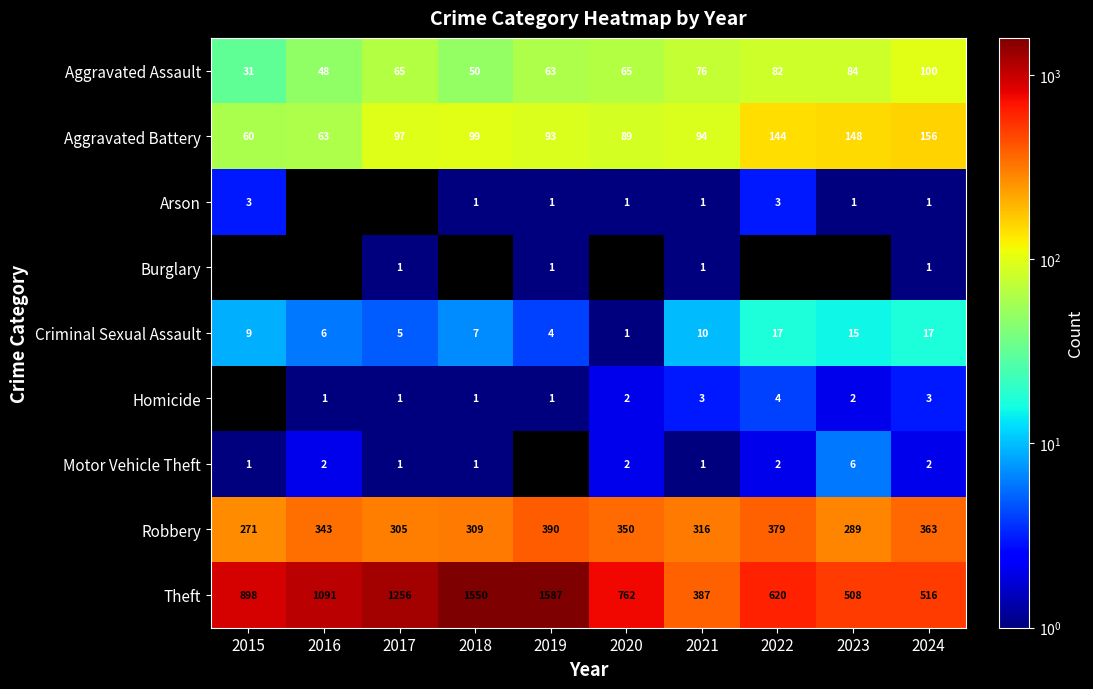

Is it true that Theft equals 1587 at 2019?

True